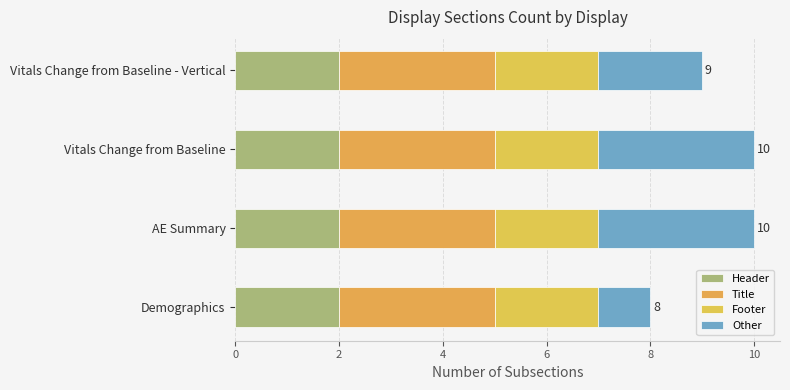

Which series has the largest range (max minus min)?

Other